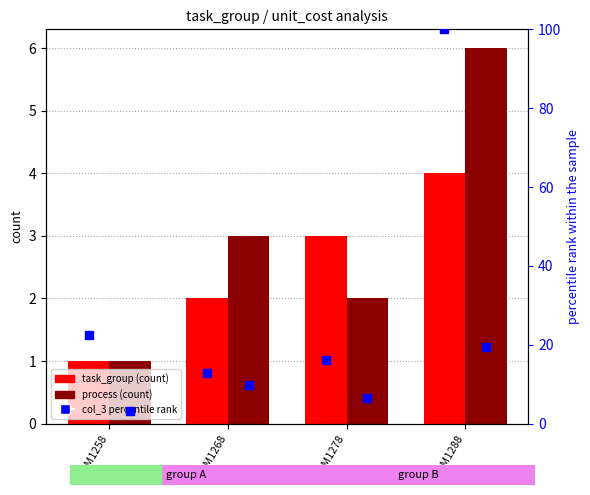

Which series has the widest spread of Y values?

col_3 (pct)